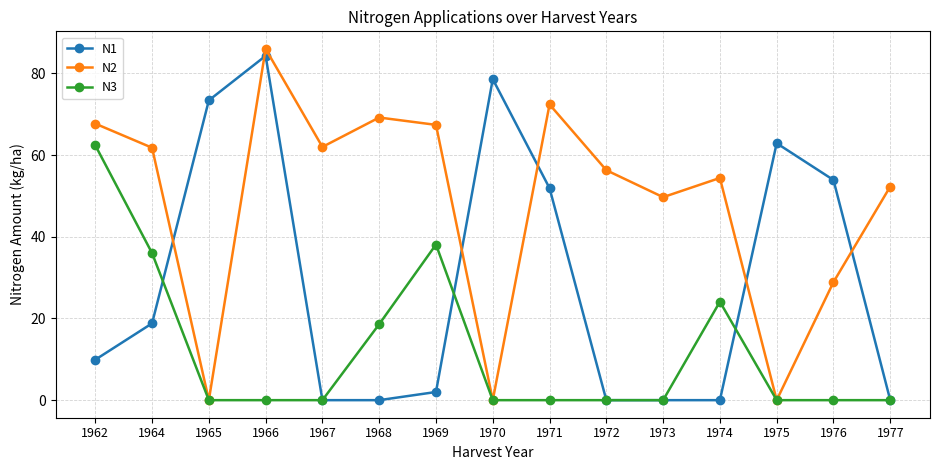

What is the difference between the highest and lowest values at 1974?

54.4